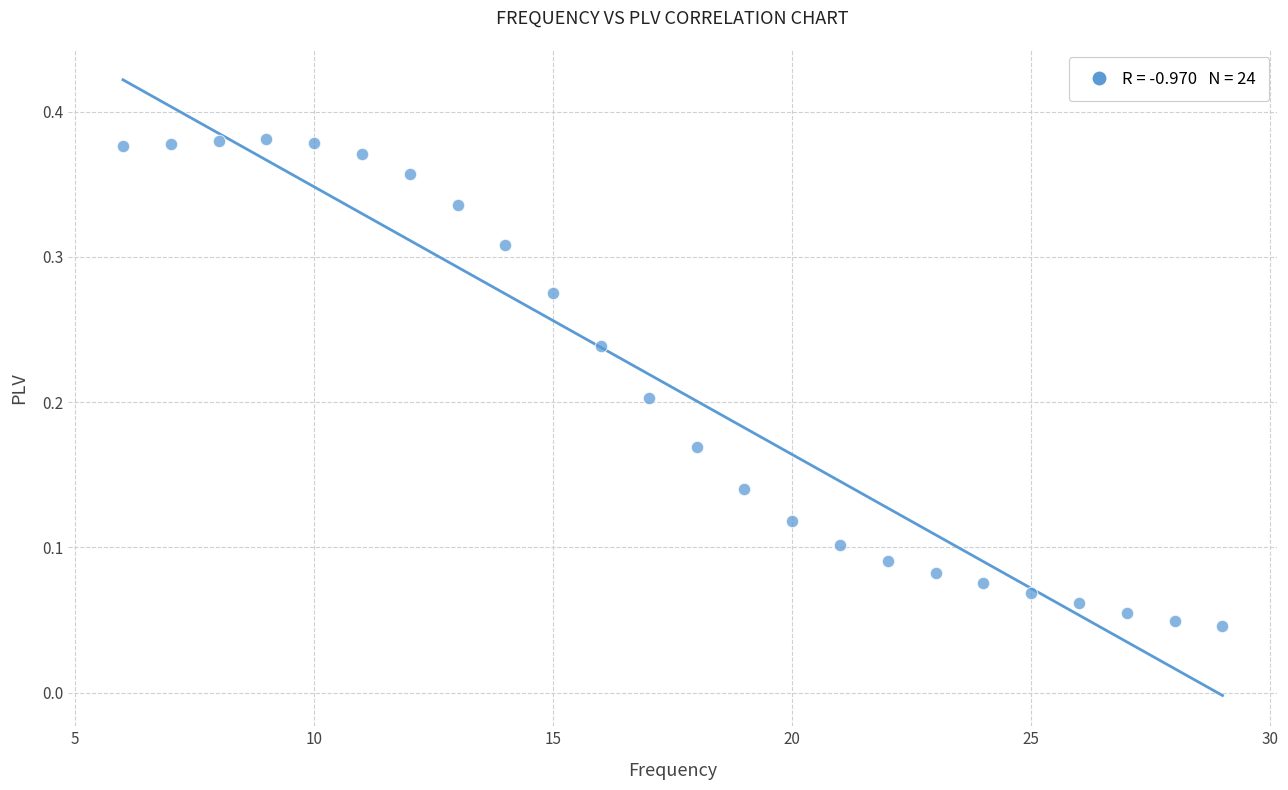

What is the range of X values (max minus min)?

23.0